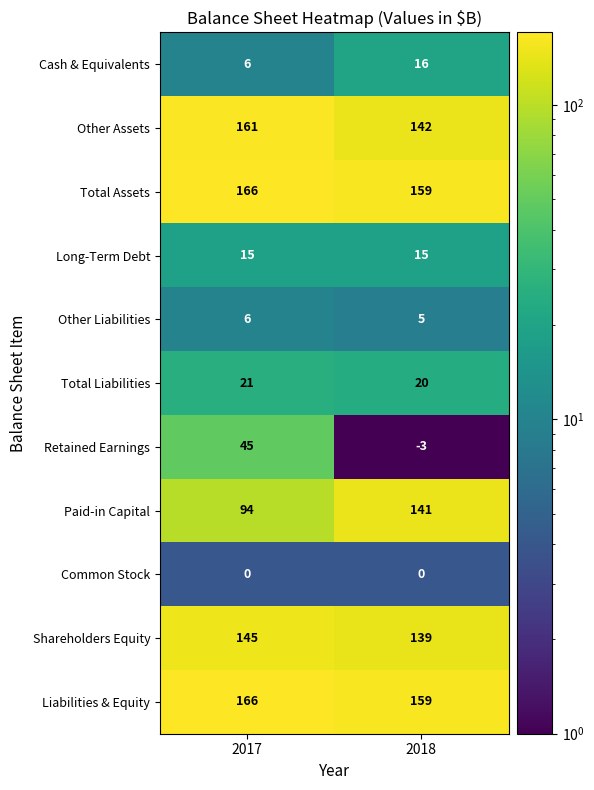

At which category does the chart reach its peak across all series?

2017